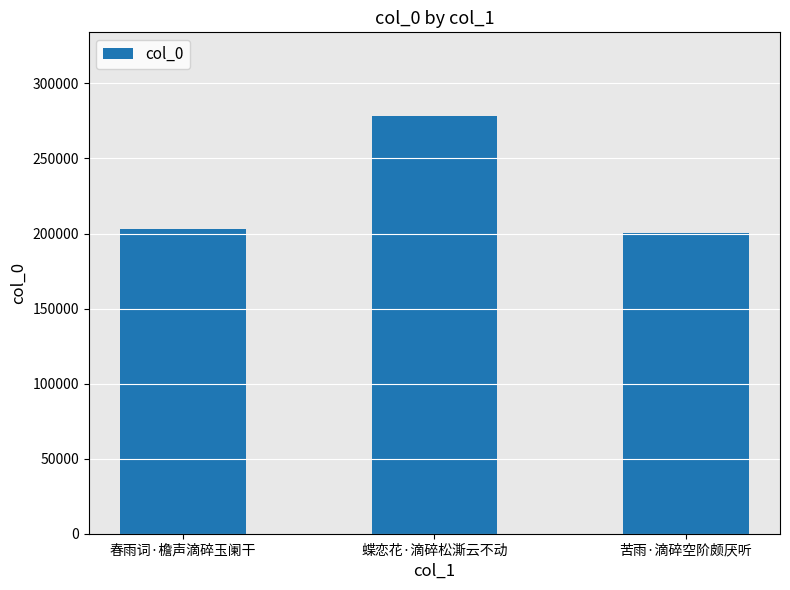

Rank the categories by value from lowest to highest.

苦雨·滴碎空阶颇厌听, 春雨词·檐声滴碎玉阑干, 蝶恋花·滴碎松澌云不动